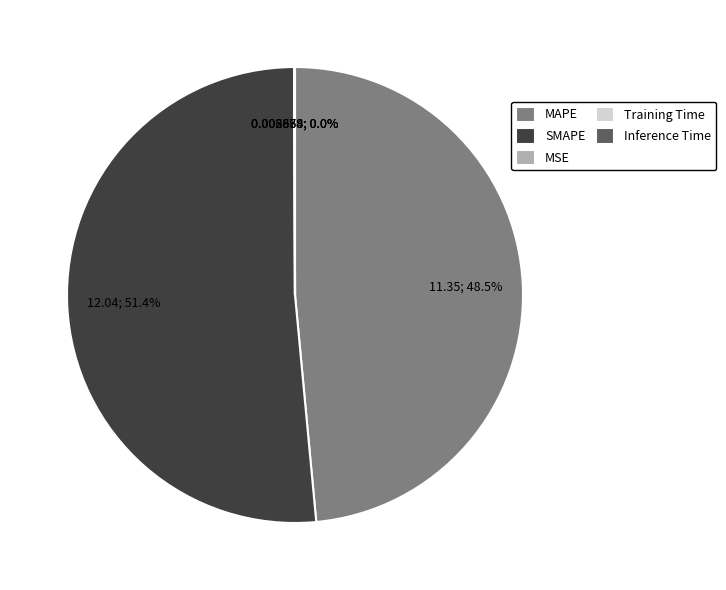

Which slice is the largest?

SMAPE